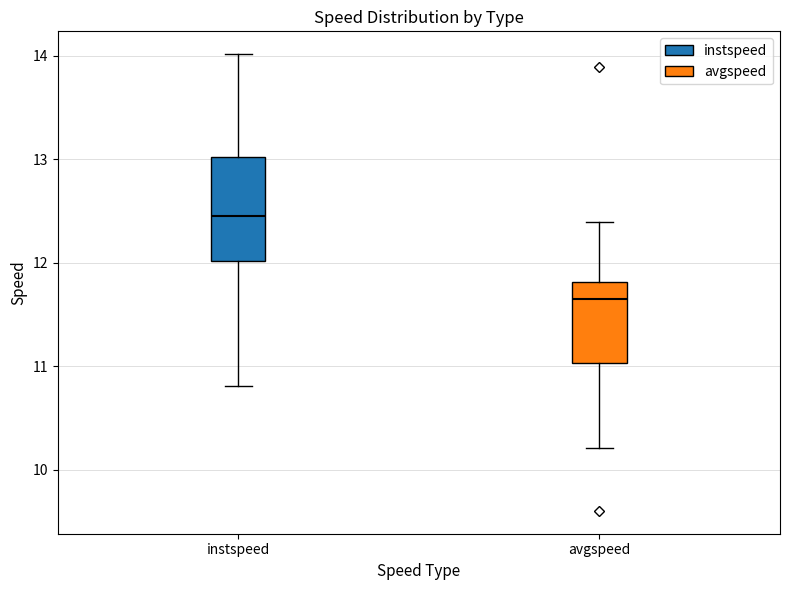

Where does the upper whisker of the box for instspeed end on the y-axis? The values are not printed on the chart, so give them approximately, as read against the axis.

14.0